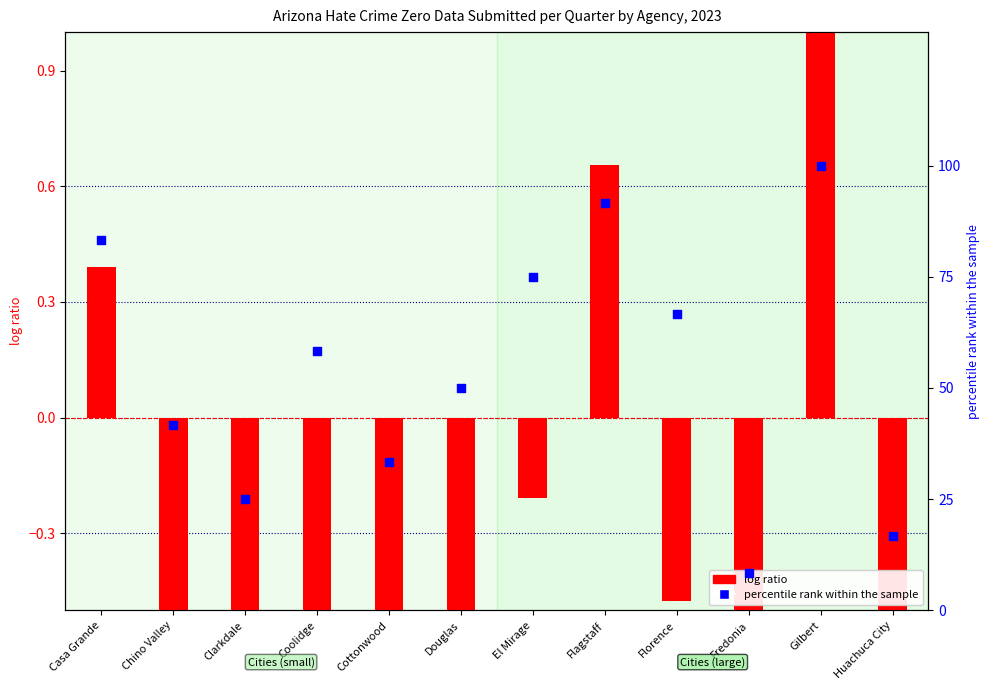

At how many categories does at least one series exceed 61?

5